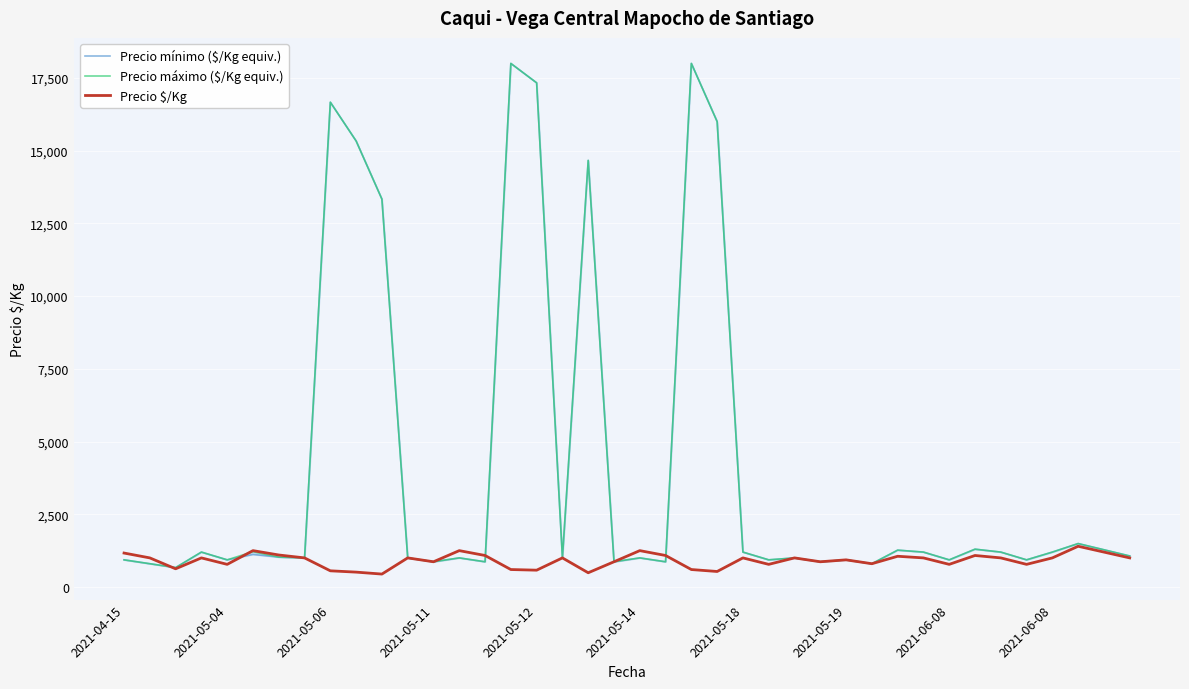

What is the sum of the Precio mínimo ($/Kg equiv.) values at 12 and 30?

2133.3